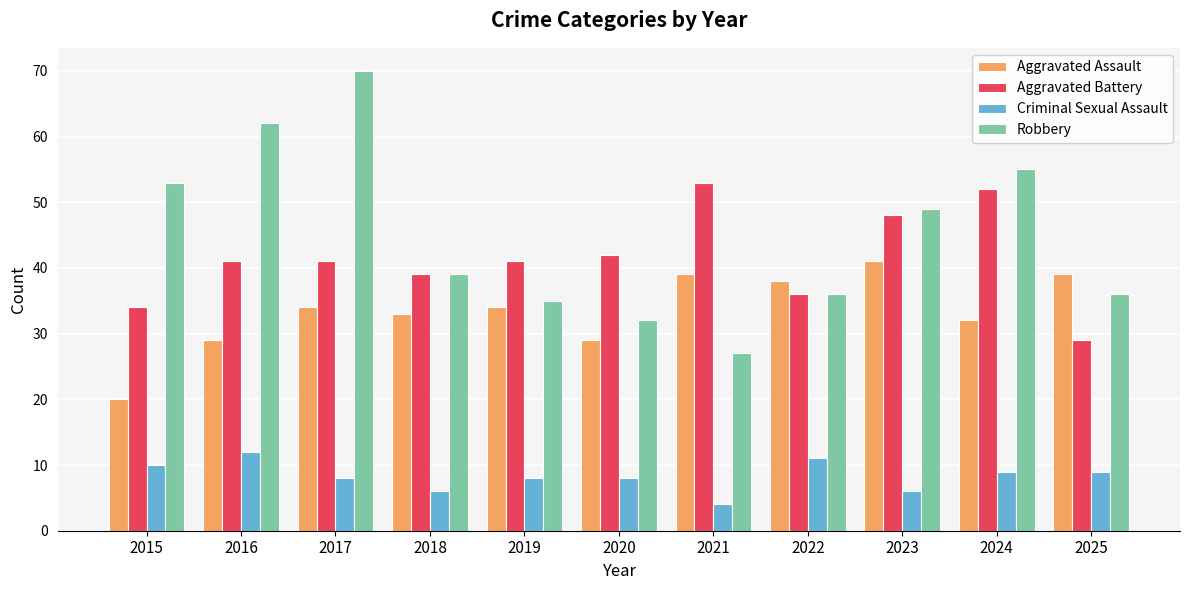

What is the difference between the second highest and minimum values in the Criminal Sexual Assault series?

7